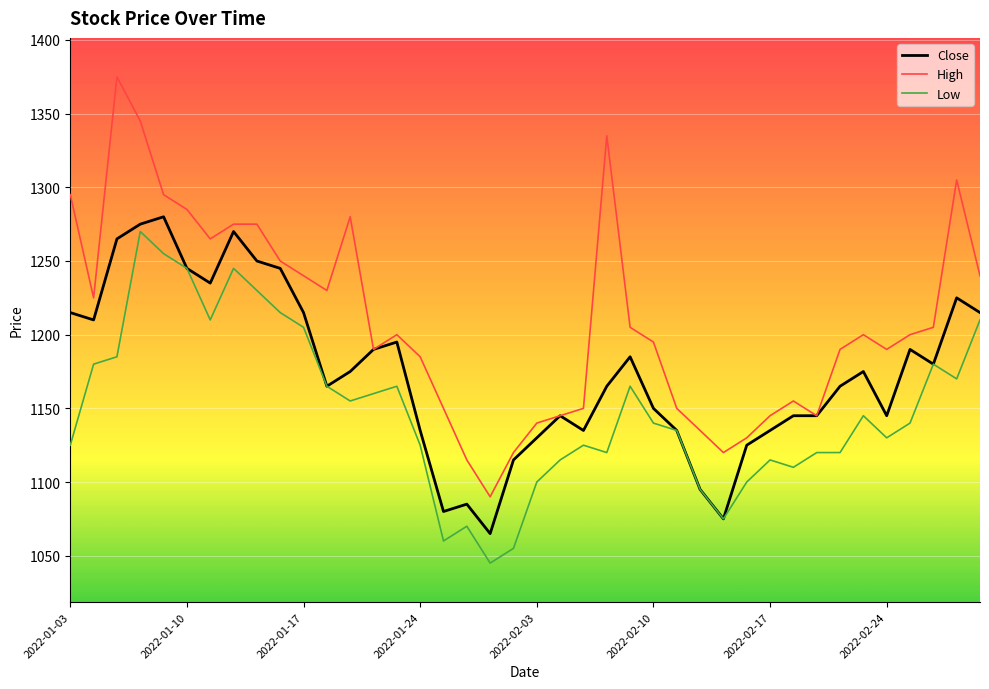

True or false: Close has more than 2 points higher than both neighbors.

True